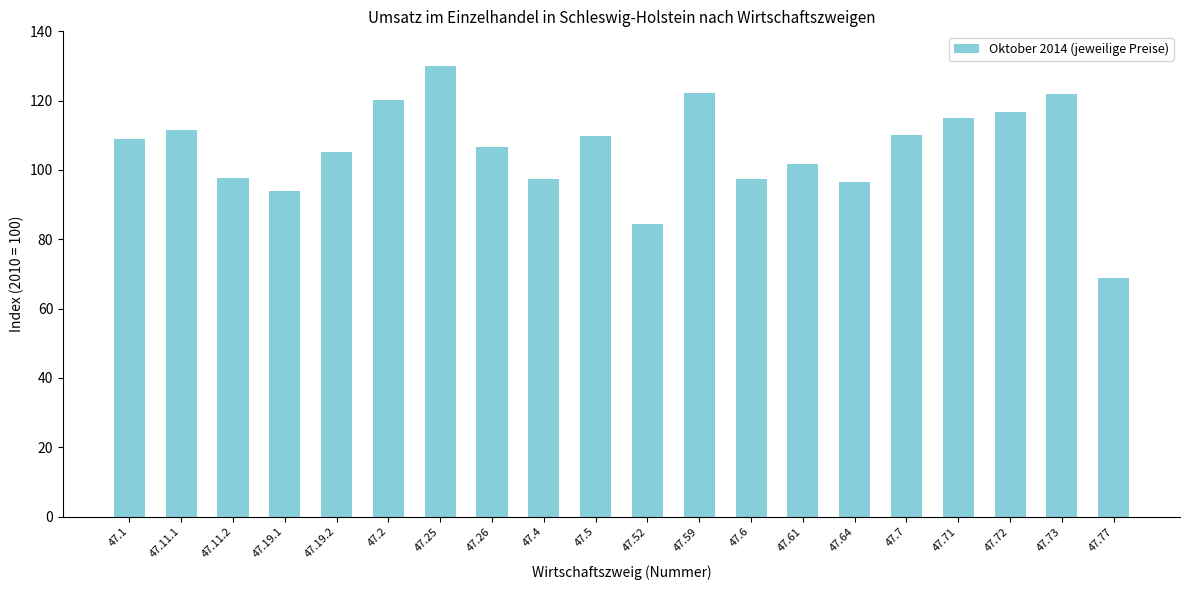

Does the chart contain stacked bars?

No